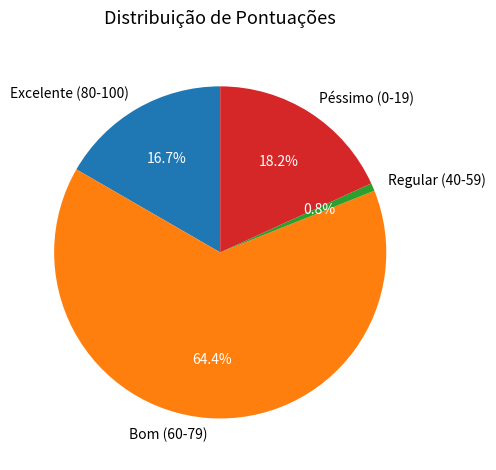

How much of the chart is everything except Péssimo (0-19)?

81.8%